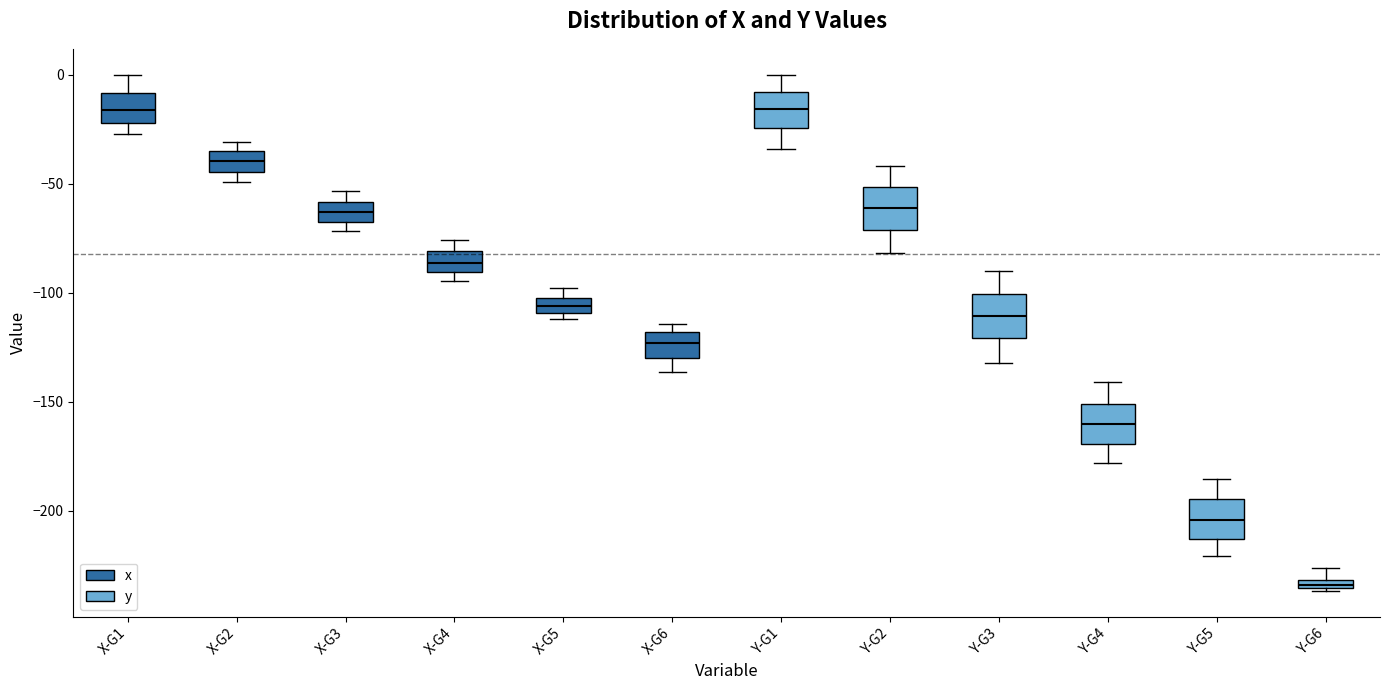

Where is the lower edge of the box for X-G6 on the y-axis? The values are not printed on the chart, so give them approximately, as read against the axis.

-130